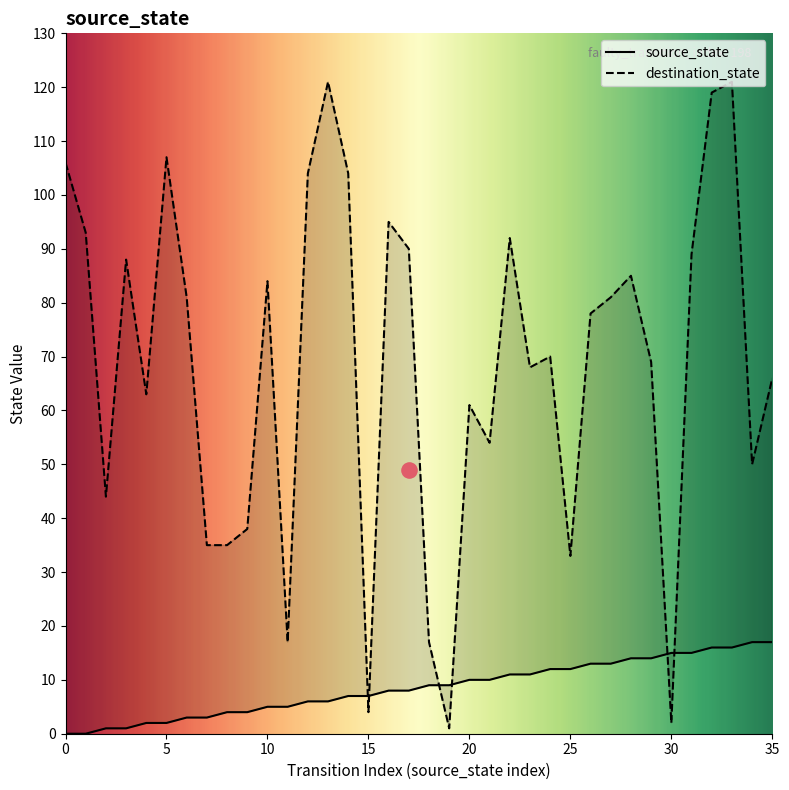

Is the value of source_state at 3 greater than the value of destination_state at 26?

No